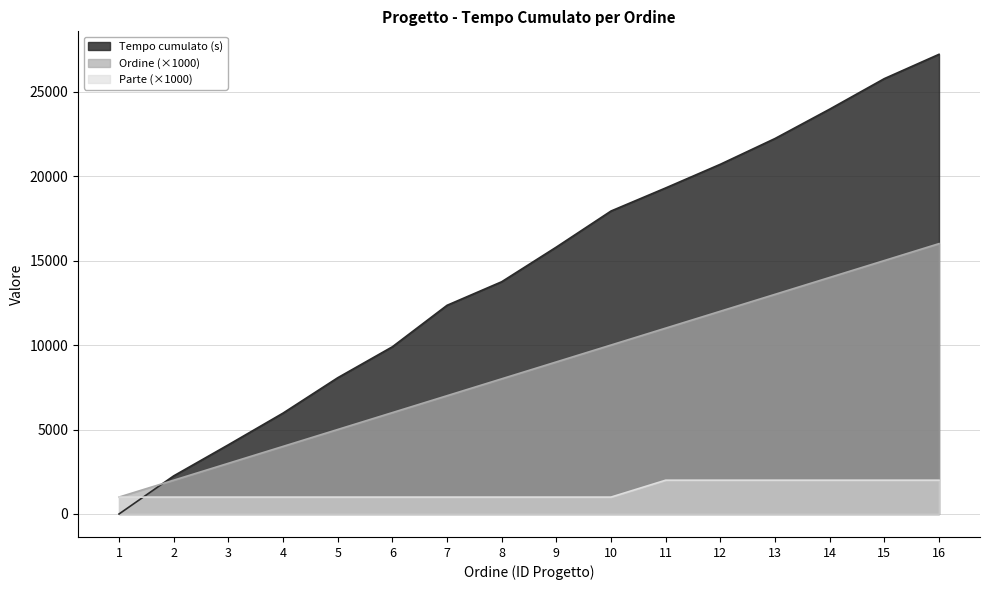

Reading right to left, extract all data points from this chart.

Tempo cumulato (s): 16=27206	15=25767	14=23960	13=22222	12=20698	11=19297	10=17931	9=15797	8=13745	7=12350	6=9895	5=8062	4=5970	3=4095	2=2255	1=0
Ordine: 16=16000	15=15000	14=14000	13=13000	12=12000	11=11000	10=10000	9=9000	8=8000	7=7000	6=6000	5=5000	4=4000	3=3000	2=2000	1=1000
Parte: 16=2000	15=2000	14=2000	13=2000	12=2000	11=2000	10=1000	9=1000	8=1000	7=1000	6=1000	5=1000	4=1000	3=1000	2=1000	1=1000